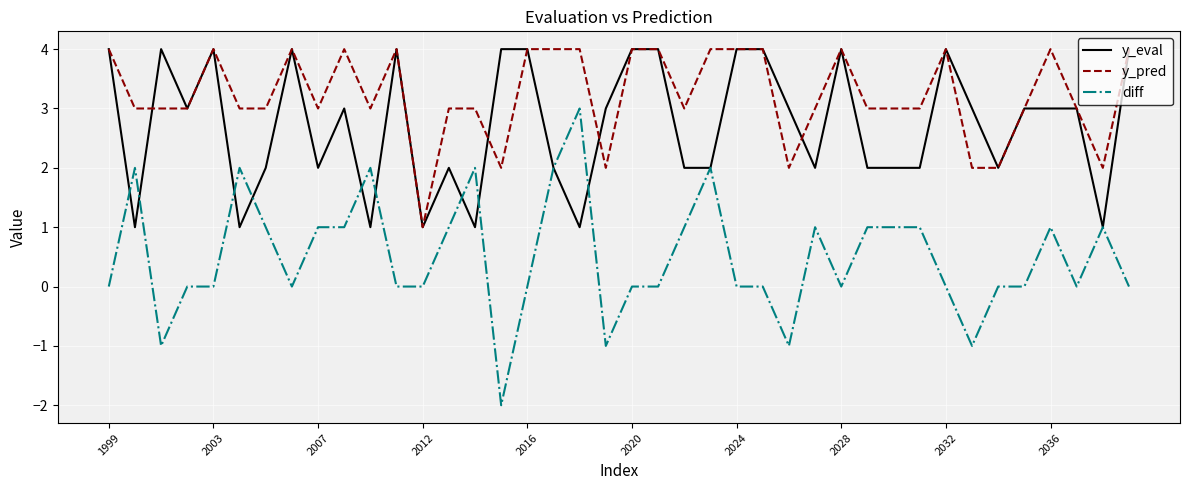

How many lines are shown in the chart?

3